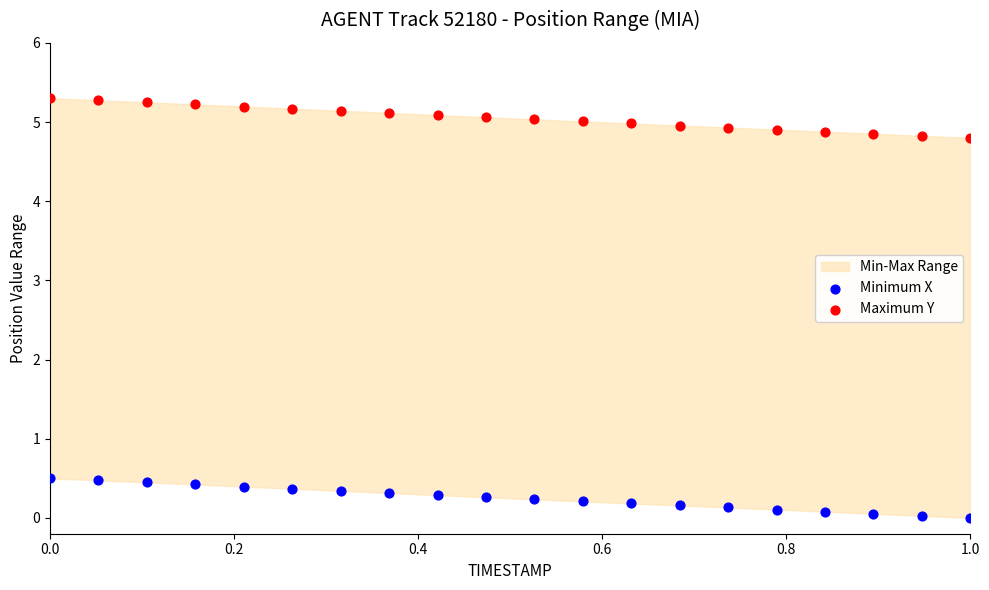

What is the X range (max minus min) for the scatter plot?

1.0